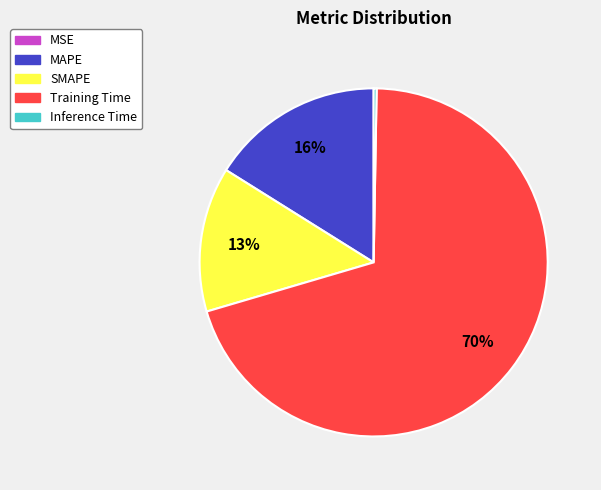

The Training Time slice represents 70% of the pie. True or false?

True